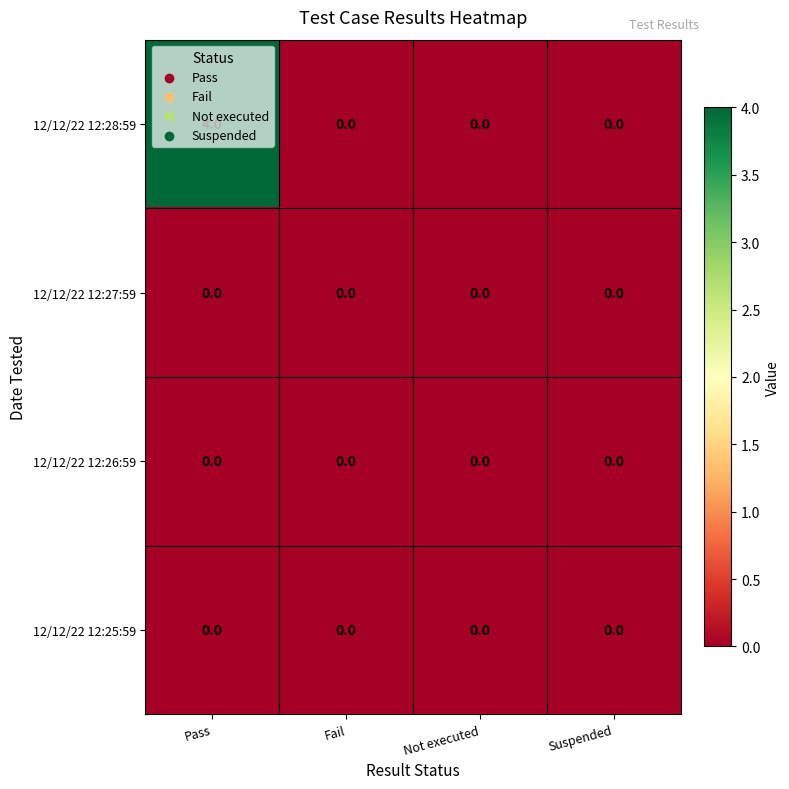

True or false: 12/12/22 12:26:59 has a value of 0 at Suspended.

True